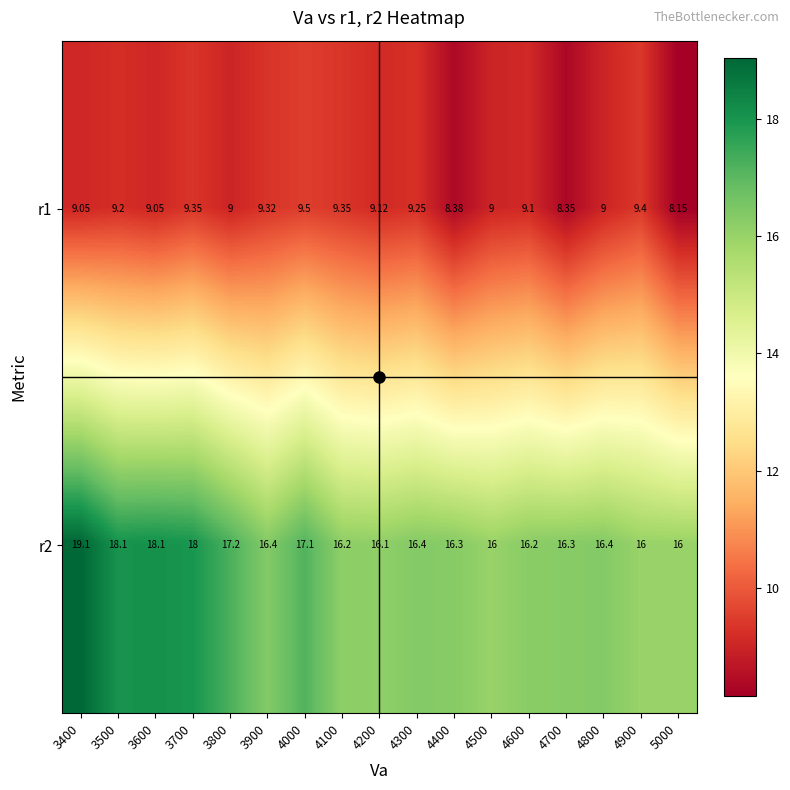

Is the value of r1 at 3700 greater than the value of r2 at 4800?

No